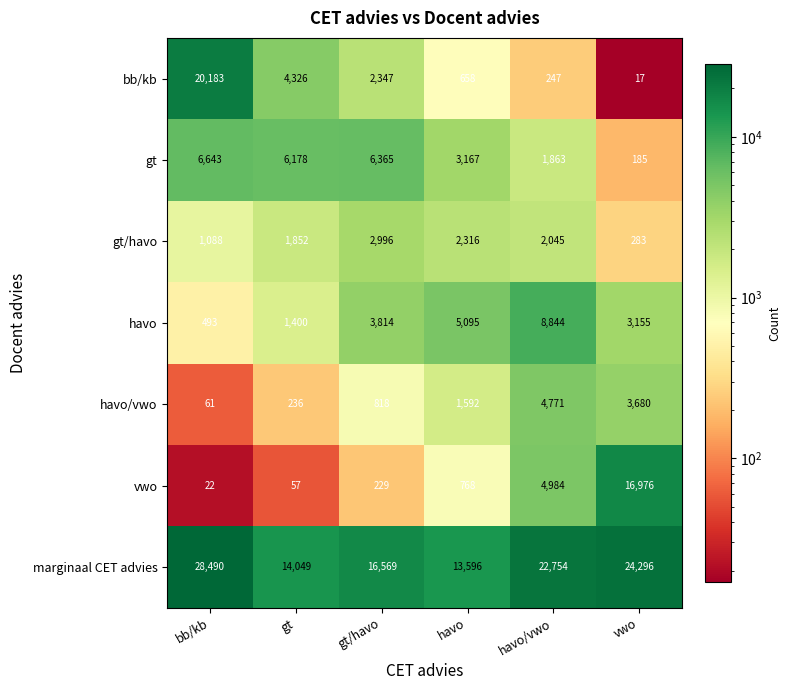

Is it true that marginaal CET advies equals 14666 at vwo?

False